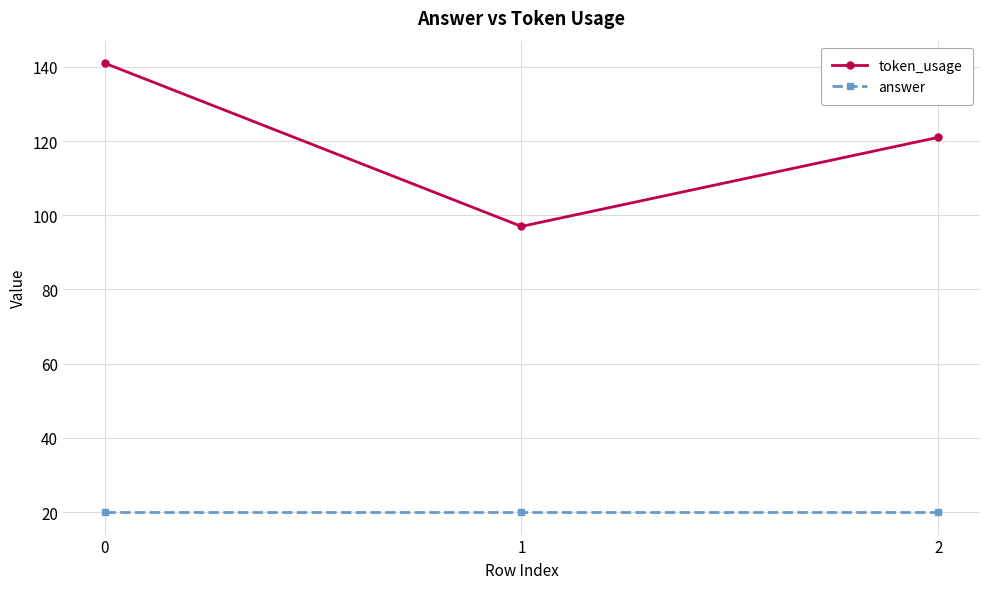

The token_usage series shows 121 at 2. True or false?

True